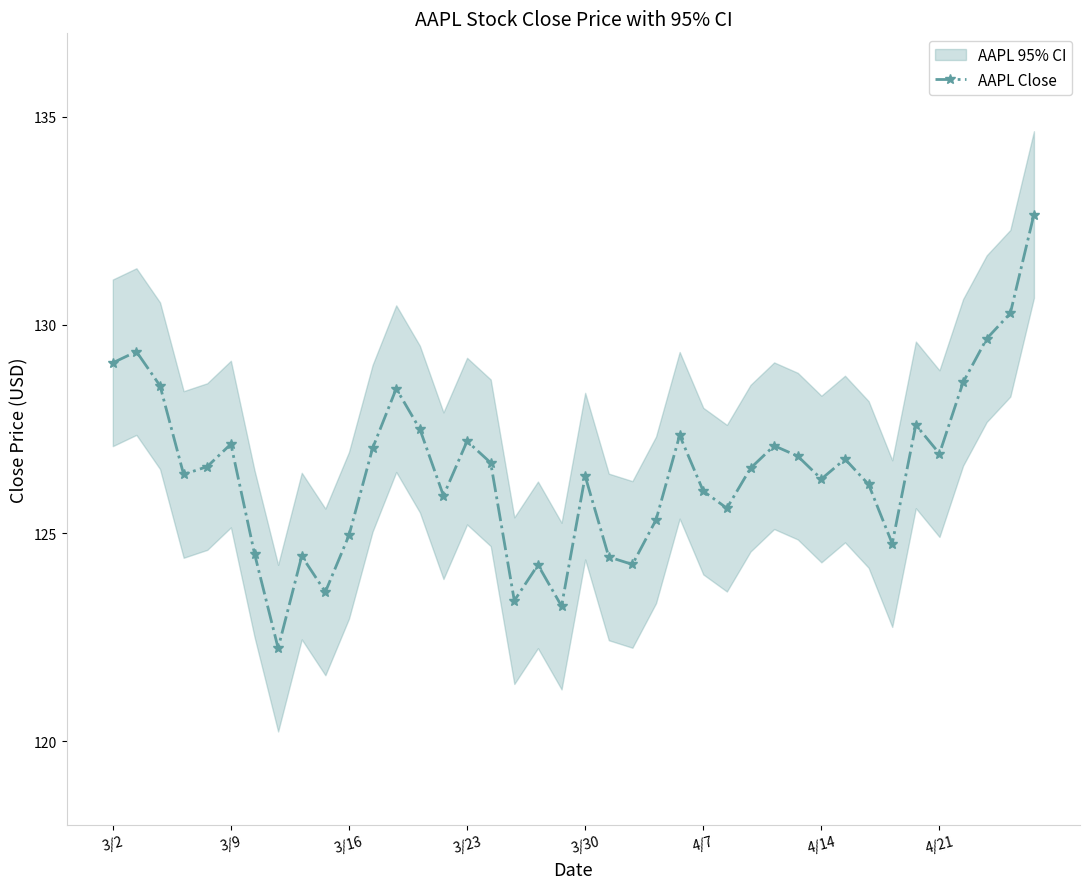

Does the chart display data point markers on the line(s)?

Yes